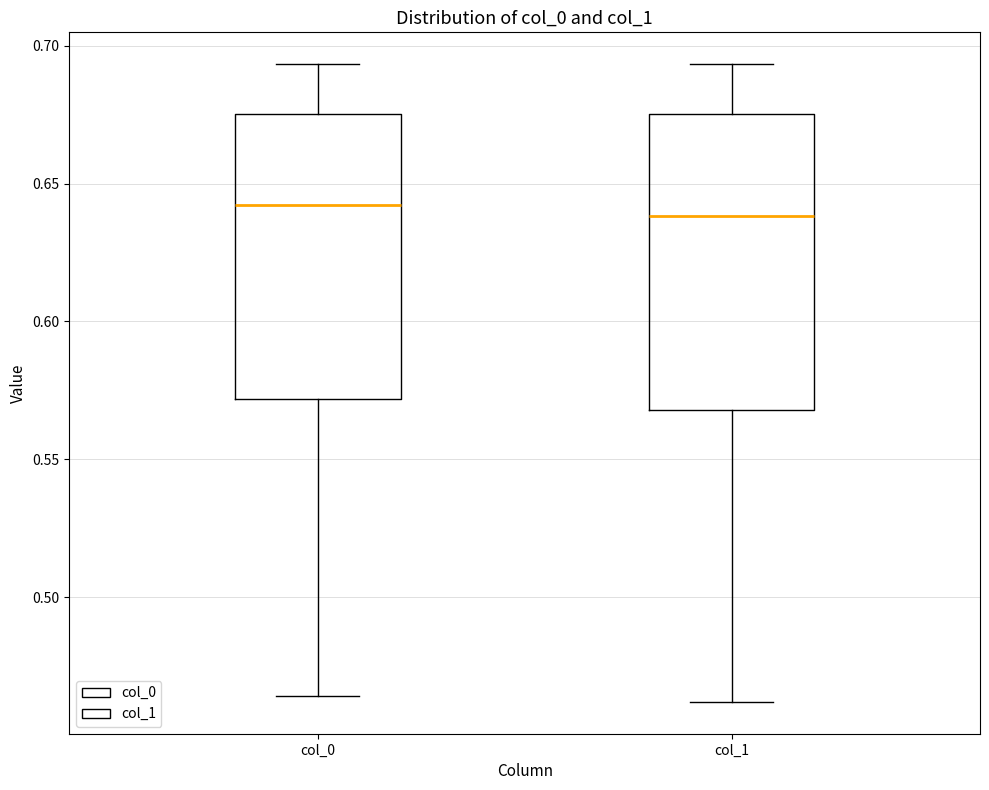

Where is the upper edge of the box for col_1 on the y-axis? The values are not printed on the chart, so give them approximately, as read against the axis.

0.675